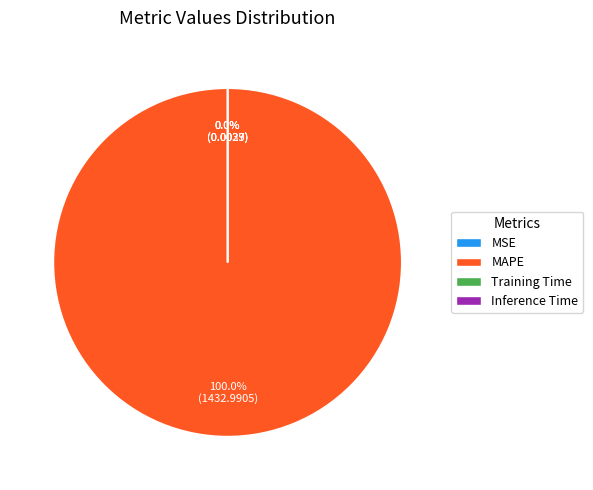

Count the number of slices in the pie.

4